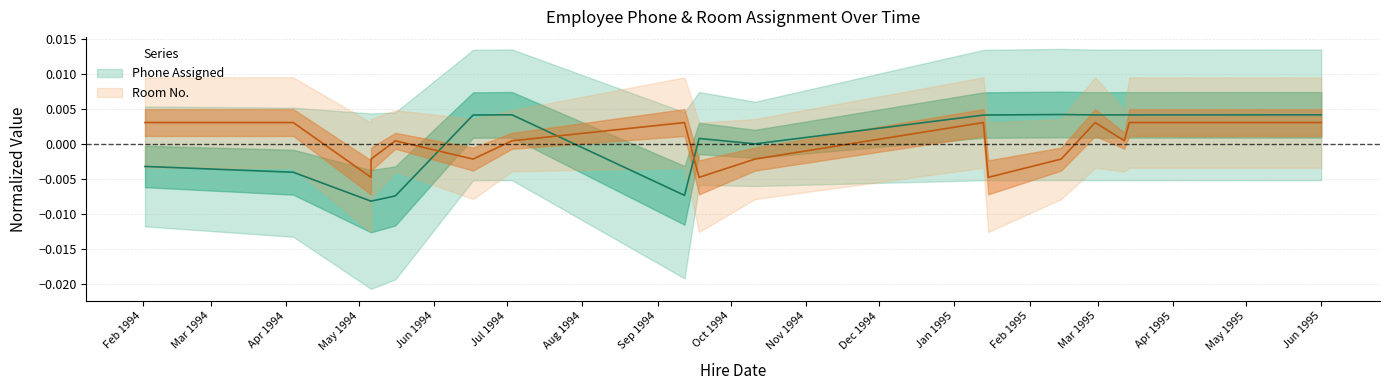

At 1994-05-16, list the series in order from largest to smallest.

Room No., Phone Assigned